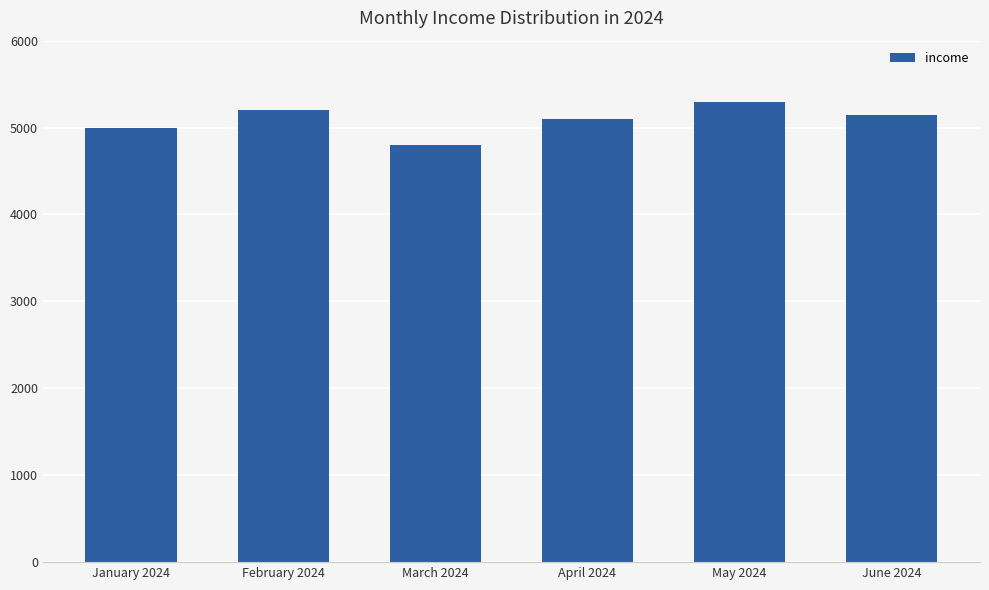

What is the change in value from May 2024 to June 2024?

-150